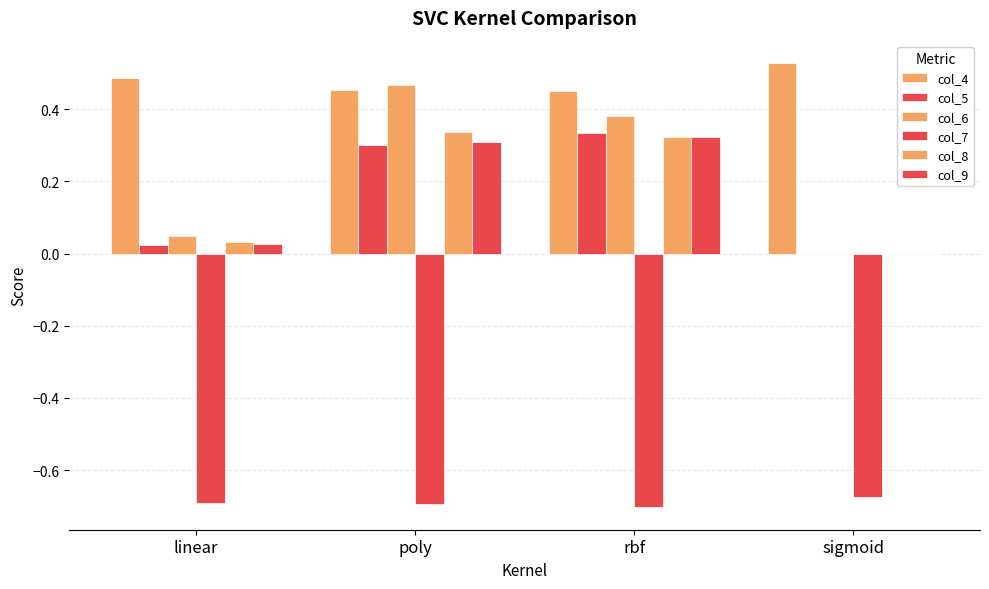

Are the bars horizontal?

No